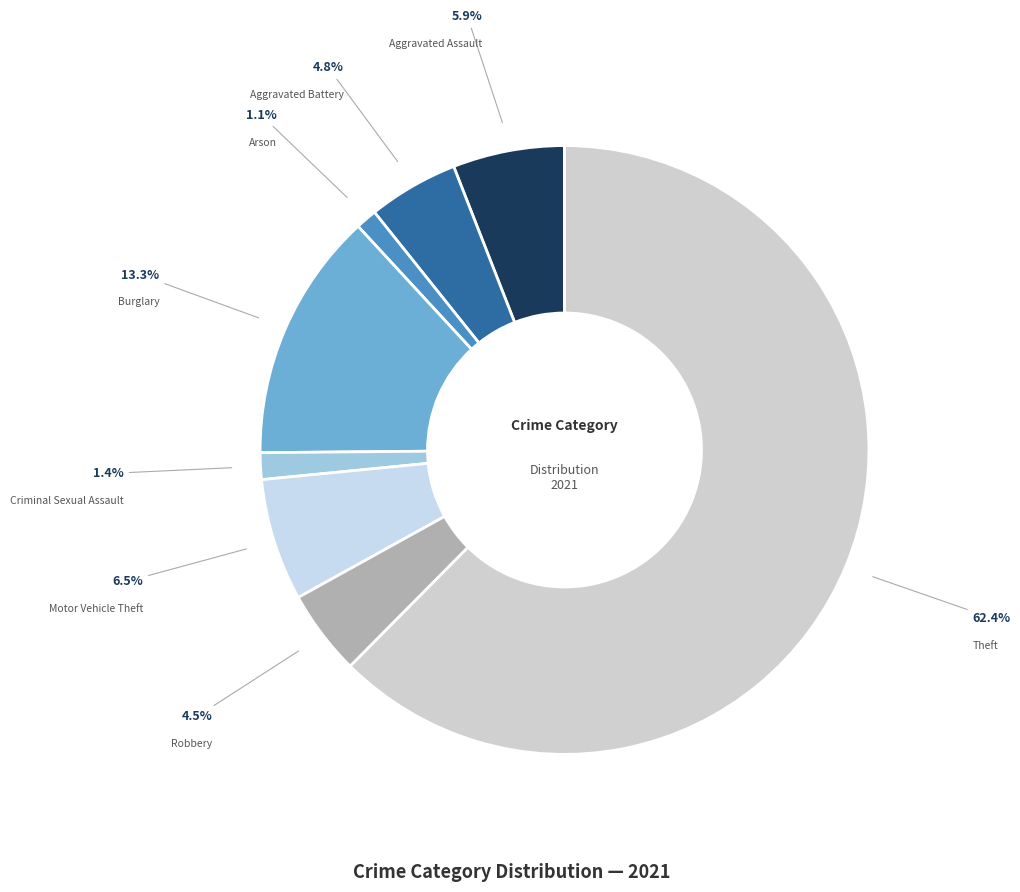

Count the number of slices in the pie.

8